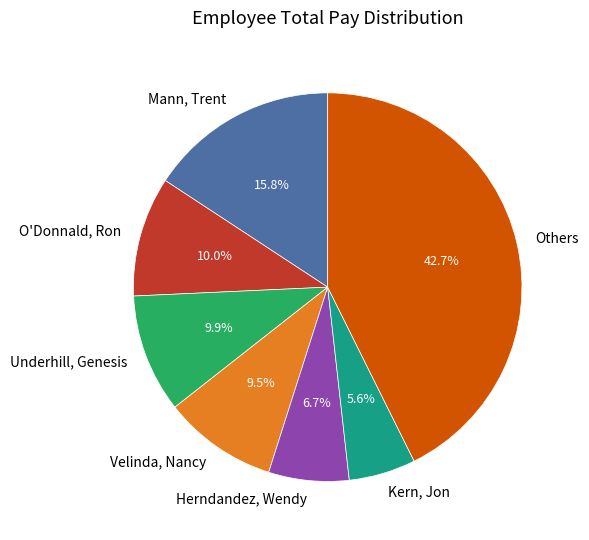

Between Velinda, Nancy and Kern, Jon, which is larger?

Velinda, Nancy